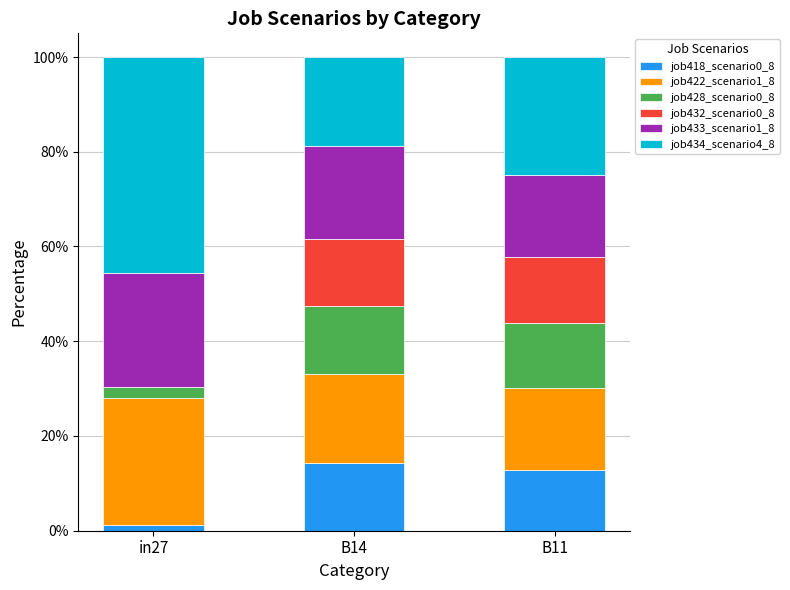

What is the total value across all series at B14?

100.0